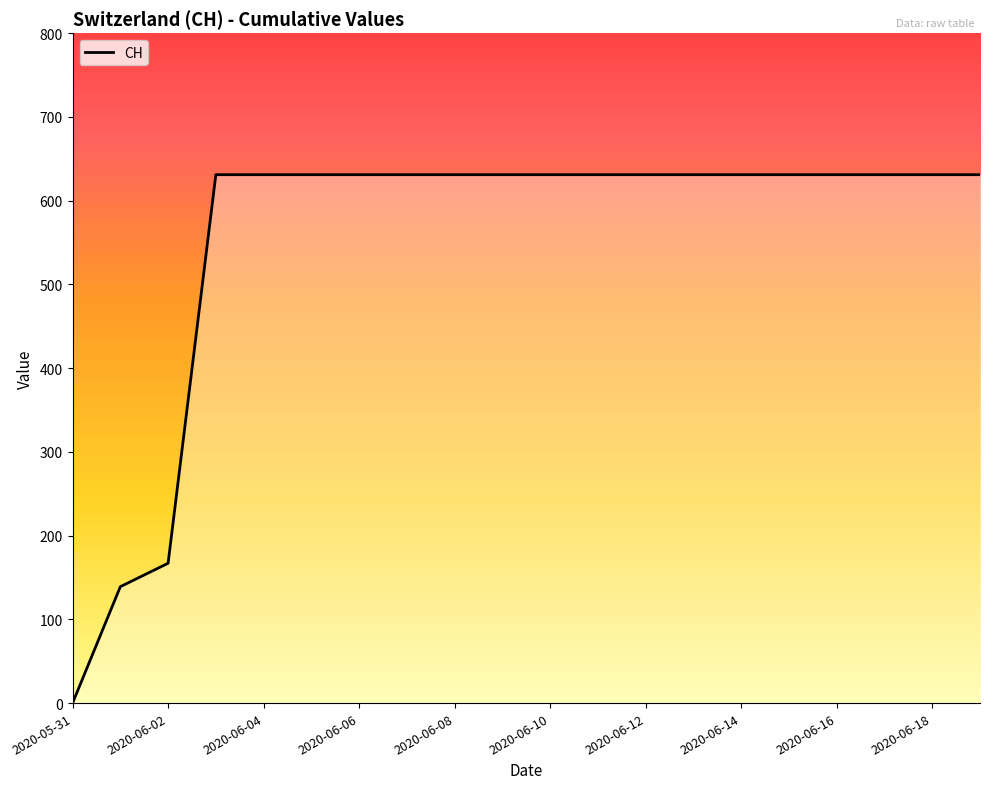

How many distinct data groups are displayed?

1